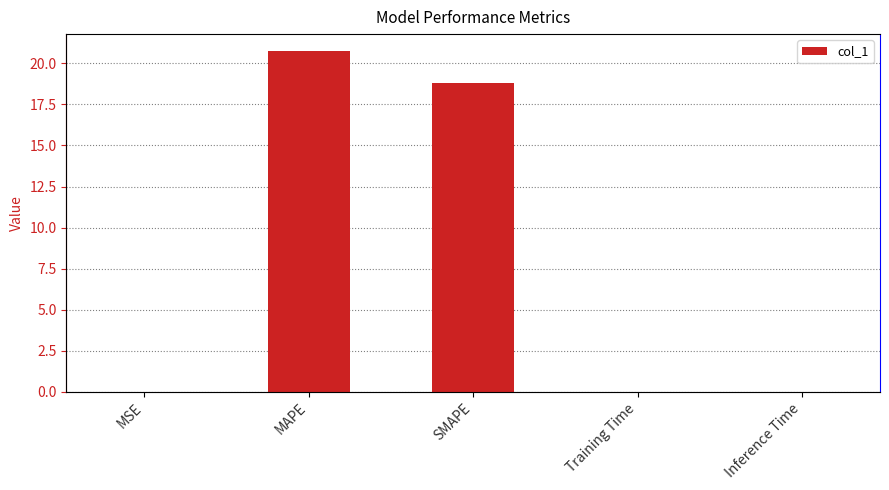

Reading left to right, extract all data points from this chart.

0.0	20.7	18.8	0.0	0.0